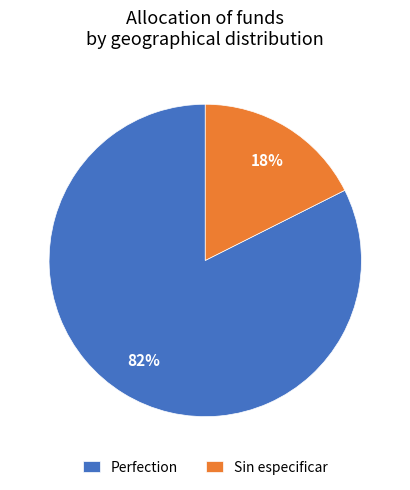

How many segments does this pie chart have?

2